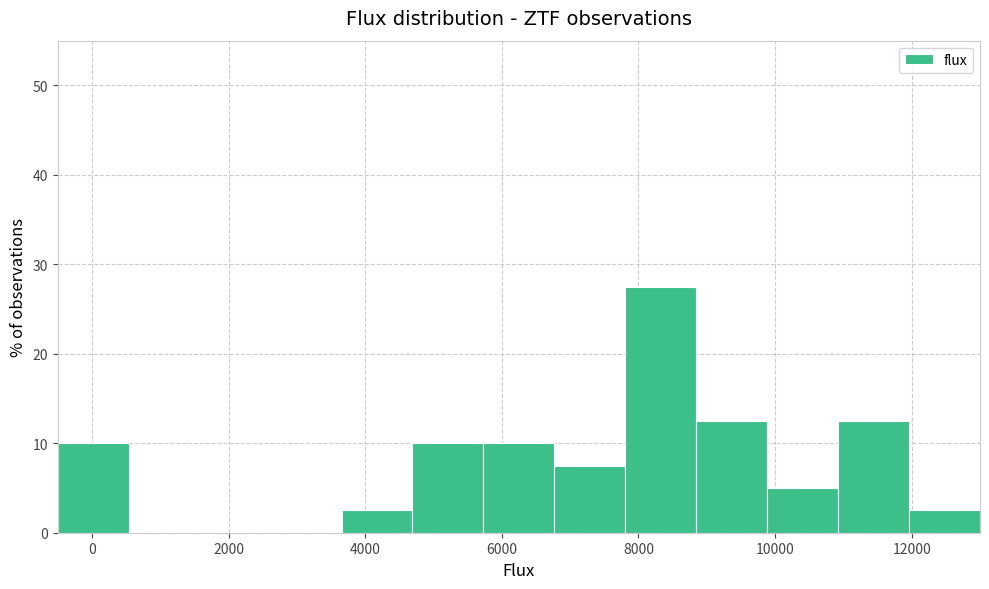

Reading left to right, transcribe this chart: for each bar, give the range it covers on the x-axis and its height. Neither the bar edges nor the heights are printed on the chart, so give them approximately, as read against the axes.

-400 to 600: 10
600 to 1600: 0
1600 to 2600: 0
2600 to 3600: 0
3600 to 4600: 3
4600 to 5800: 10
5800 to 6800: 10
6800 to 7800: 8
7800 to 8800: 28
8800 to 9800: 13
9800 to 11000: 5
11000 to 12000: 13
12000 to 13000: 3